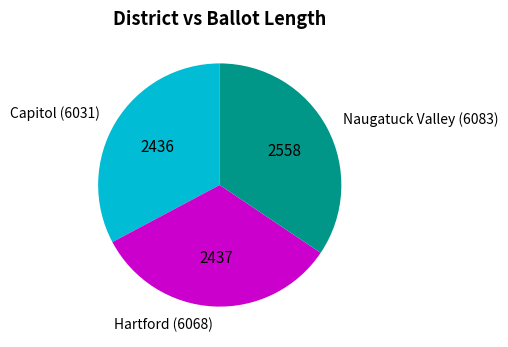

Which category has the biggest portion of the pie?

Naugatuck Valley (6083)